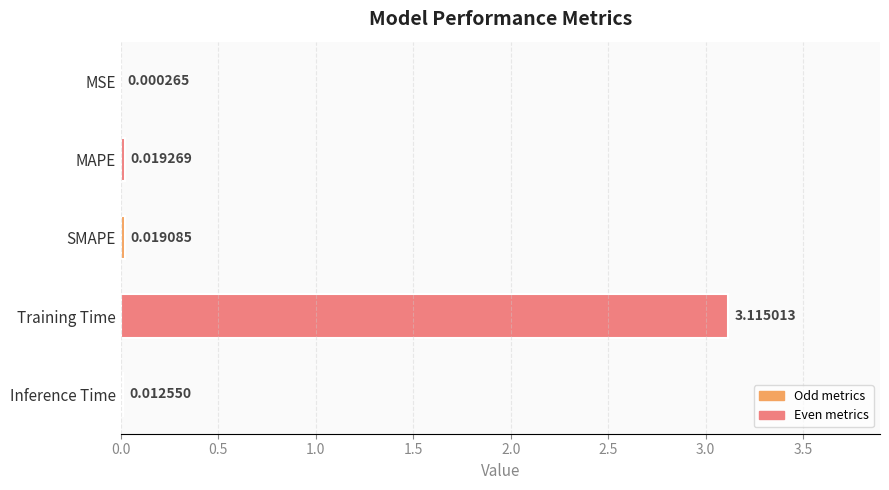

Which has a higher value, Training Time or MSE?

Training Time